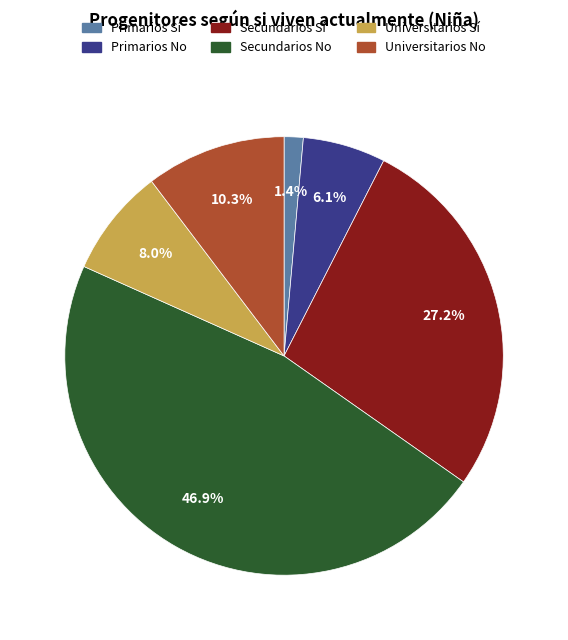

Count the number of slices in the pie.

6